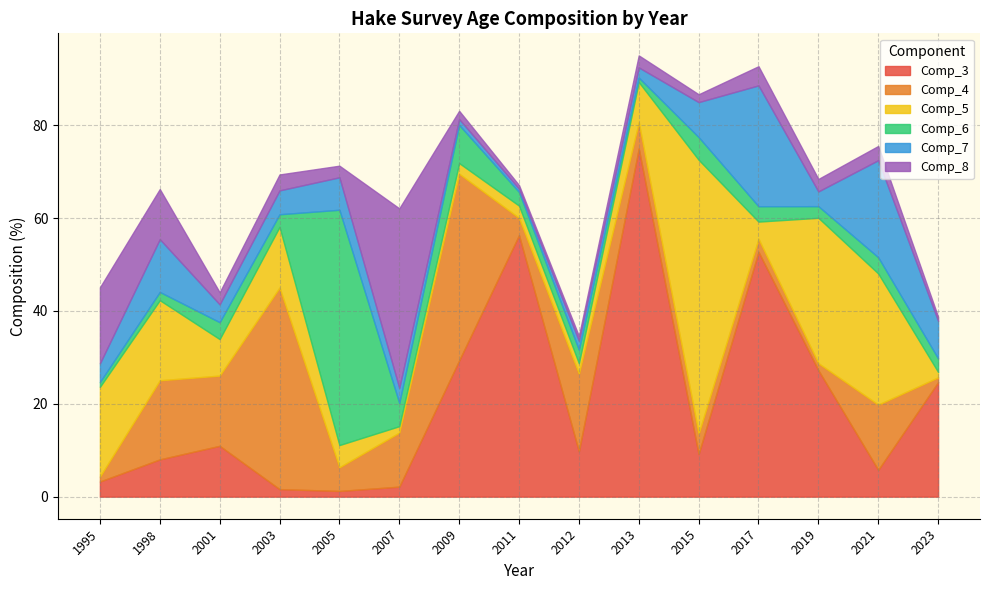

What is the difference between the maximum and minimum values in the Comp_6 series?

49.7